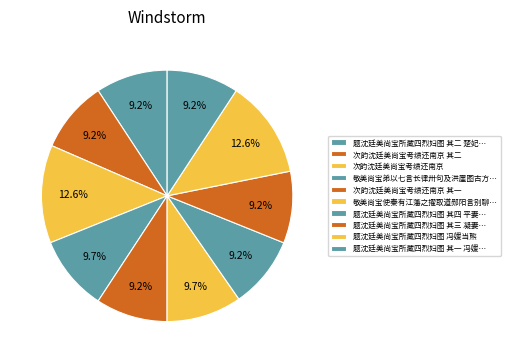

How many slices are in this pie chart?

10